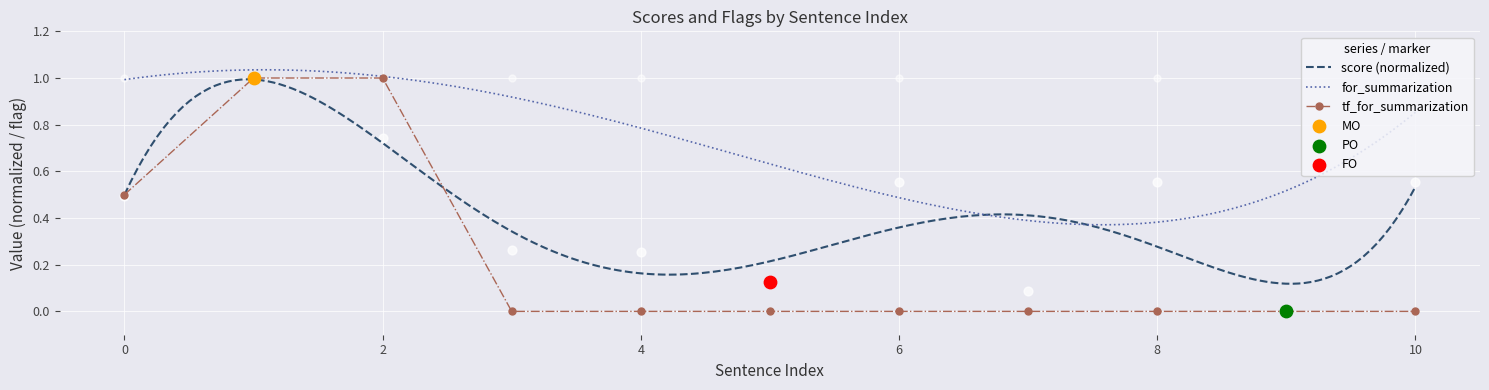

Which series contains the lowest Y value?

score